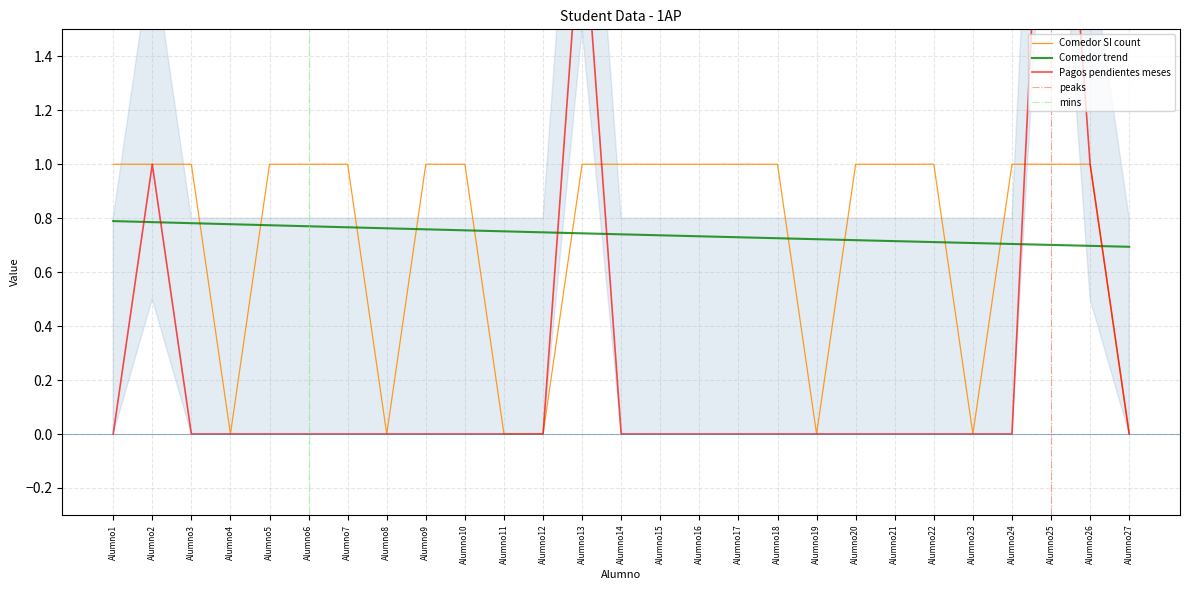

List the labels in order of Pagos pendientes meses value, smallest first.

Alumno1, Alumno3, Alumno4, Alumno5, Alumno6, Alumno7, Alumno8, Alumno9, Alumno10, Alumno11, Alumno12, Alumno14, Alumno15, Alumno16, Alumno17, Alumno18, Alumno19, Alumno20, Alumno21, Alumno22, Alumno23, Alumno24, Alumno27, Alumno2, Alumno26, Alumno13, Alumno25